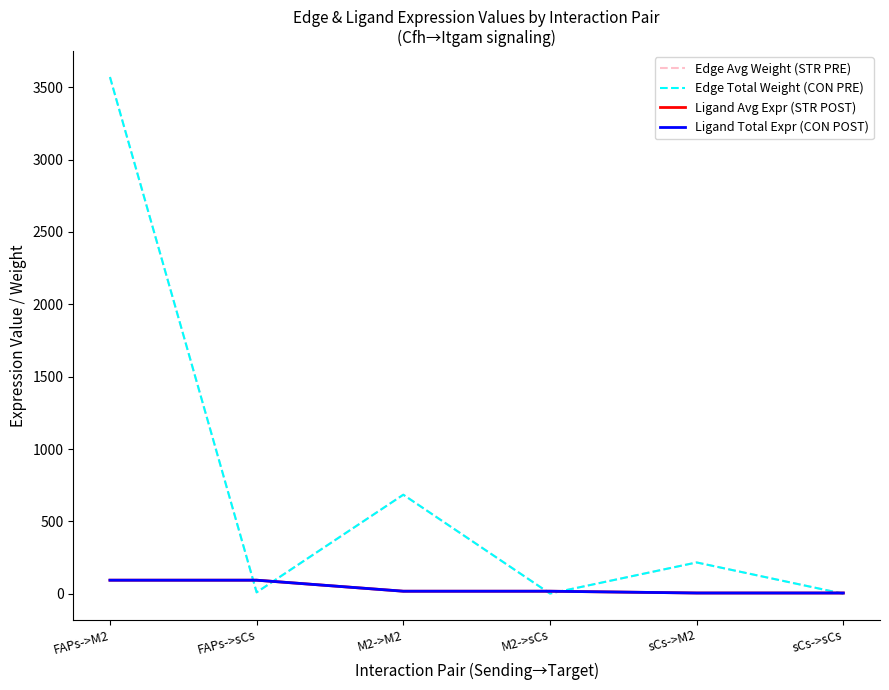

Does the chart display data point markers on the line(s)?

No